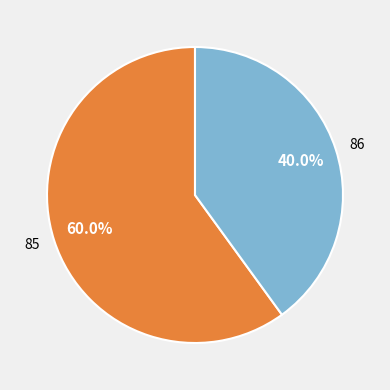

To the nearest percent, what is the average slice percentage?

50%